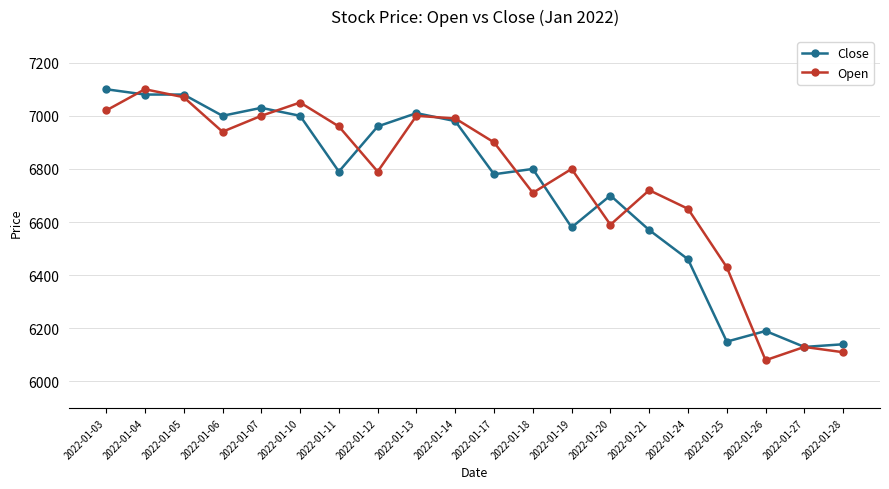

What is the maximum value shown in the chart?

7100